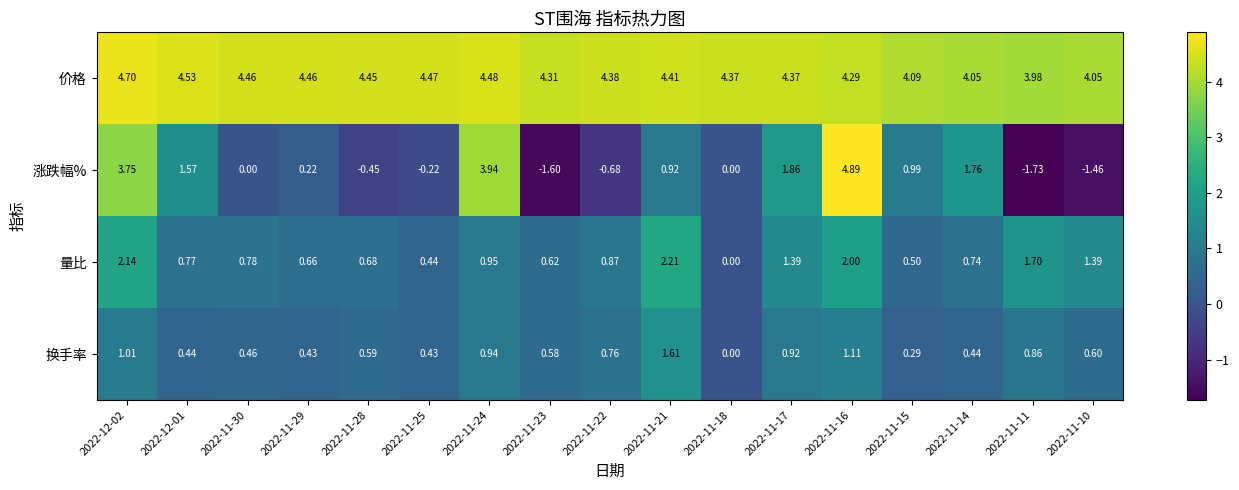

At which category does the chart reach its minimum across all series?

2022-11-11